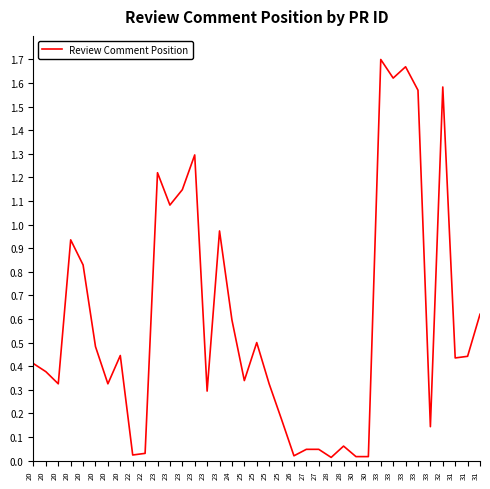

How many lines are shown in the chart?

1